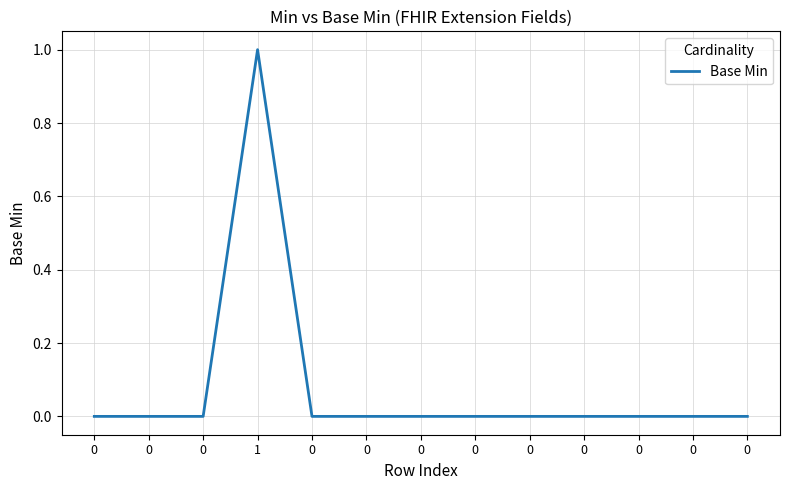

How many lines are shown in the chart?

1